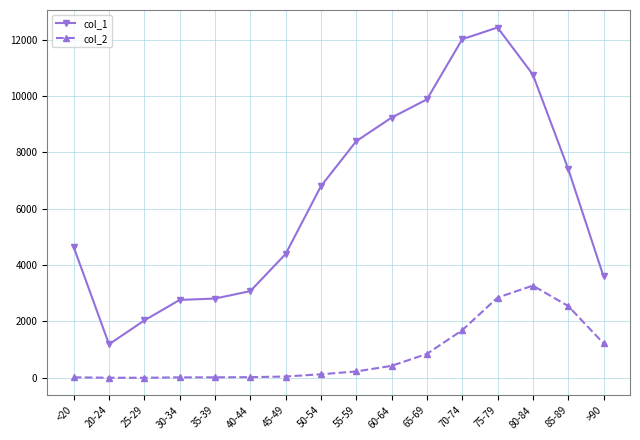

Between 45-49 and >90, which series saw the biggest shift?

col_2